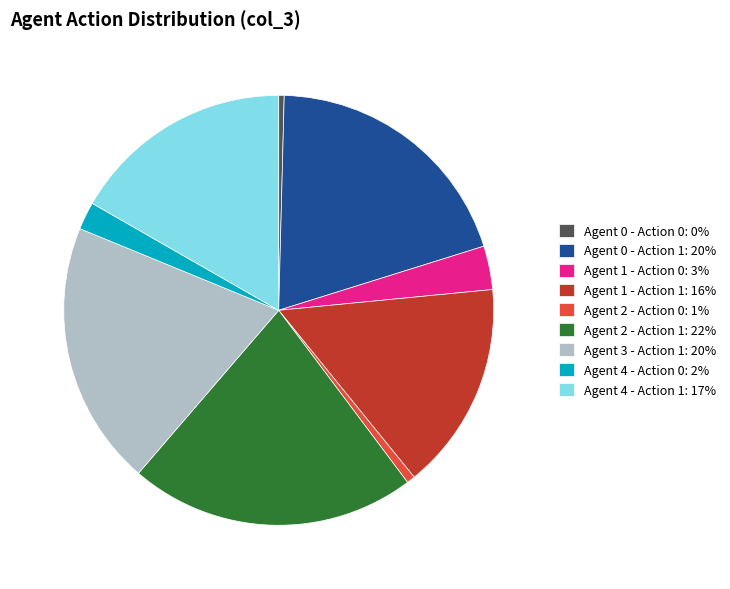

Between Agent 4 - Action 0: 2% and Agent 1 - Action 1: 16%, which is larger?

Agent 1 - Action 1: 16%